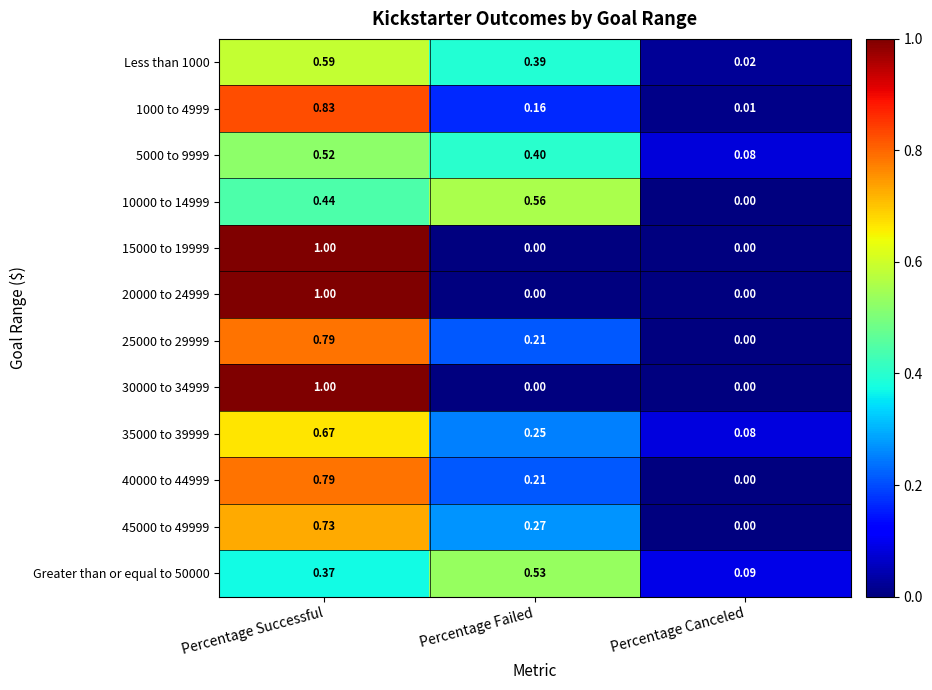

List the labels in order of Greater than or equal to 50000 value, largest first.

Percentage Failed, Percentage Successful, Percentage Canceled